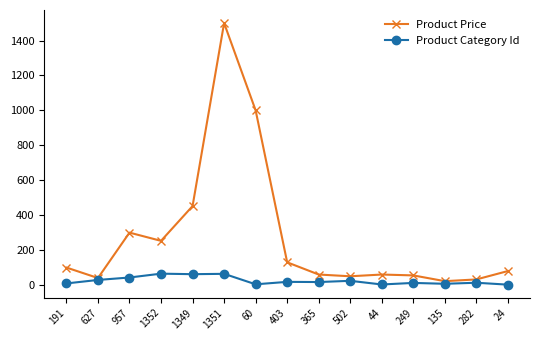

The value of Product Price at 957 is 300.0. True or false?

True